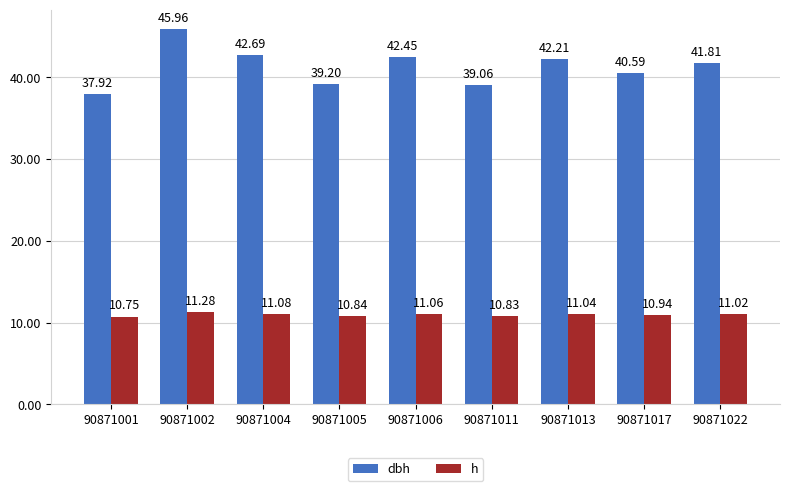

Which series changed the most between 90871013 and 90871017?

dbh